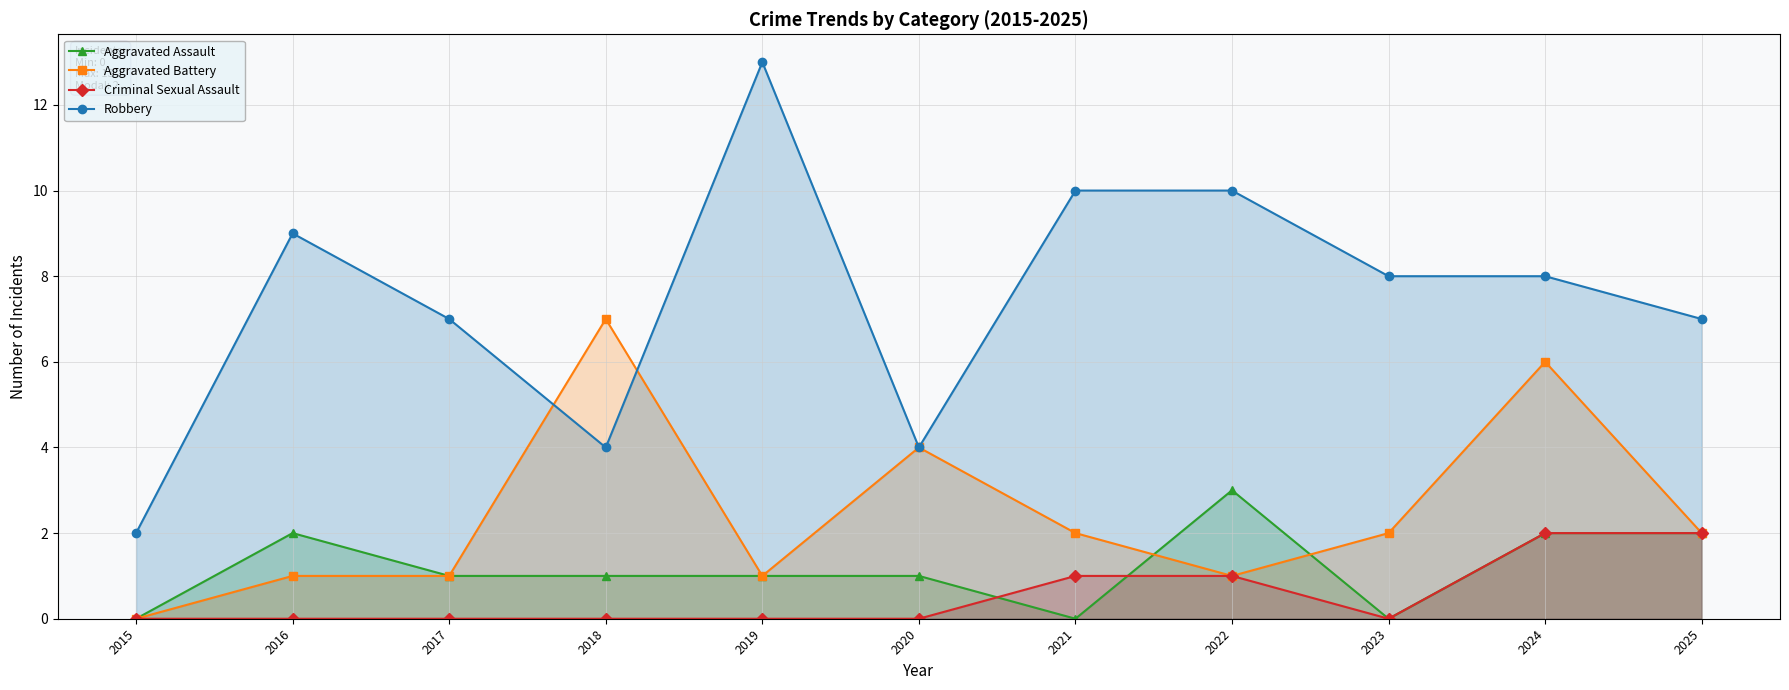

True or false: Aggravated Battery has more than 1 points higher than both neighbors.

True